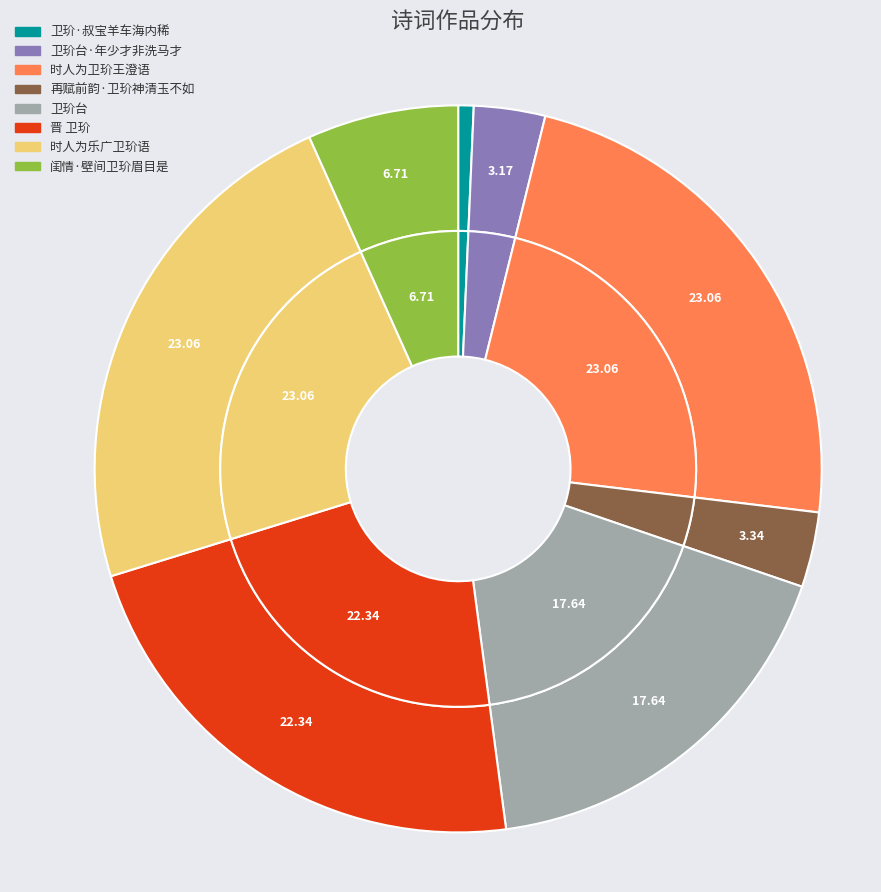

To the nearest percent, what percentage of the pie is 卫玠台·年少才非洗马才?

3%